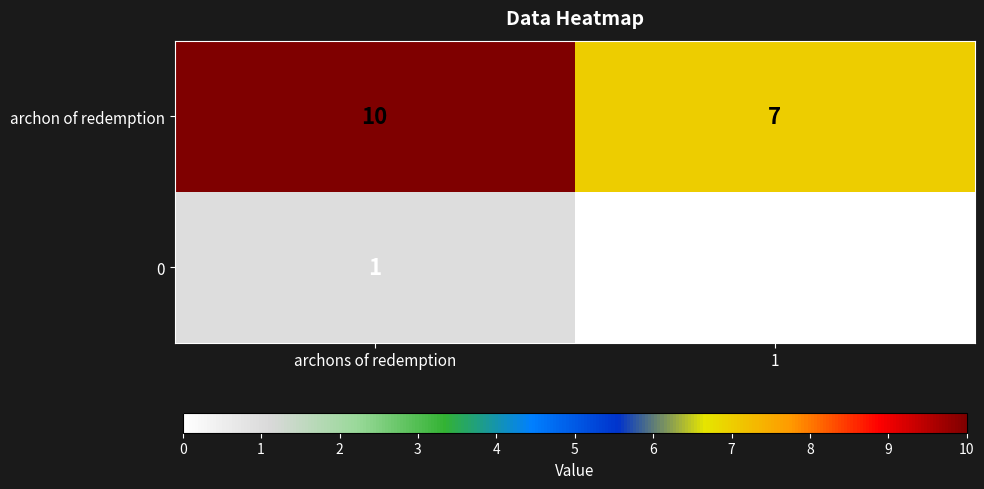

Reading left to right, transcribe all the data shown in this chart.

archon of redemption: archons of redemption=10	1=7
0: archons of redemption=1	1=0